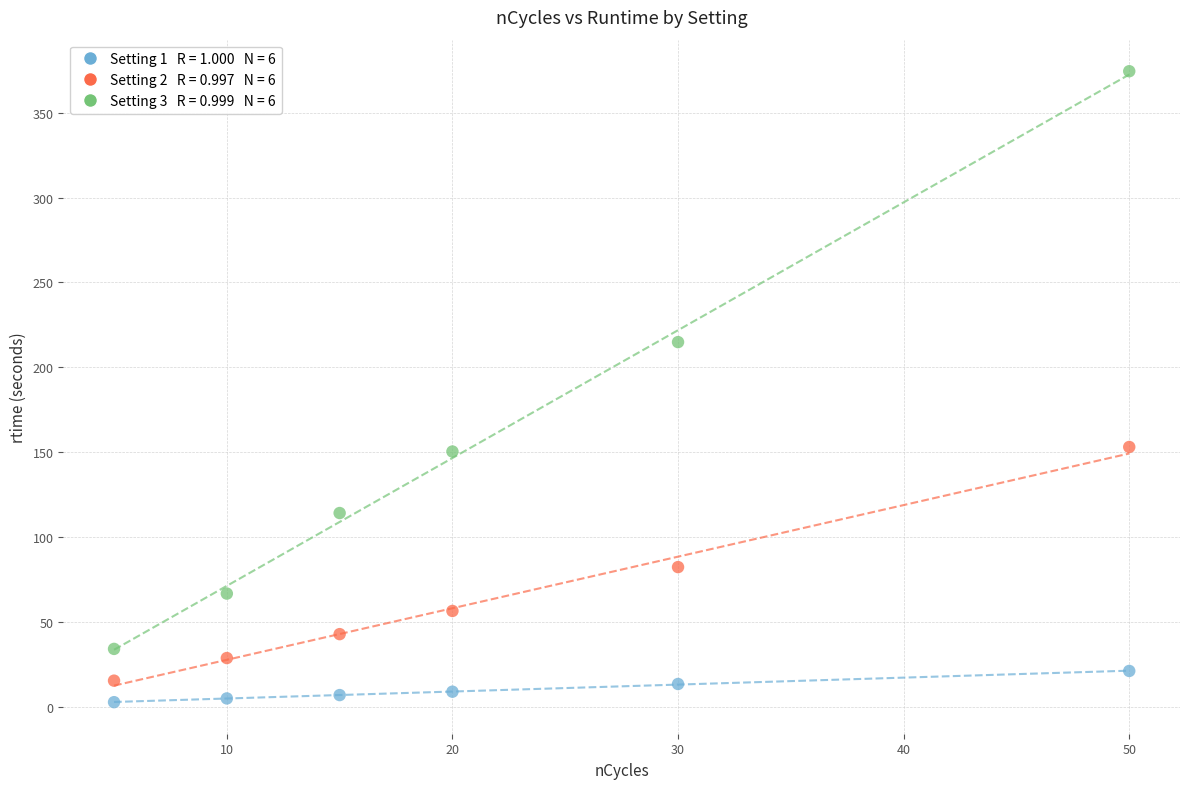

Across all data points, what is the range of X values (max minus min)?

45.0